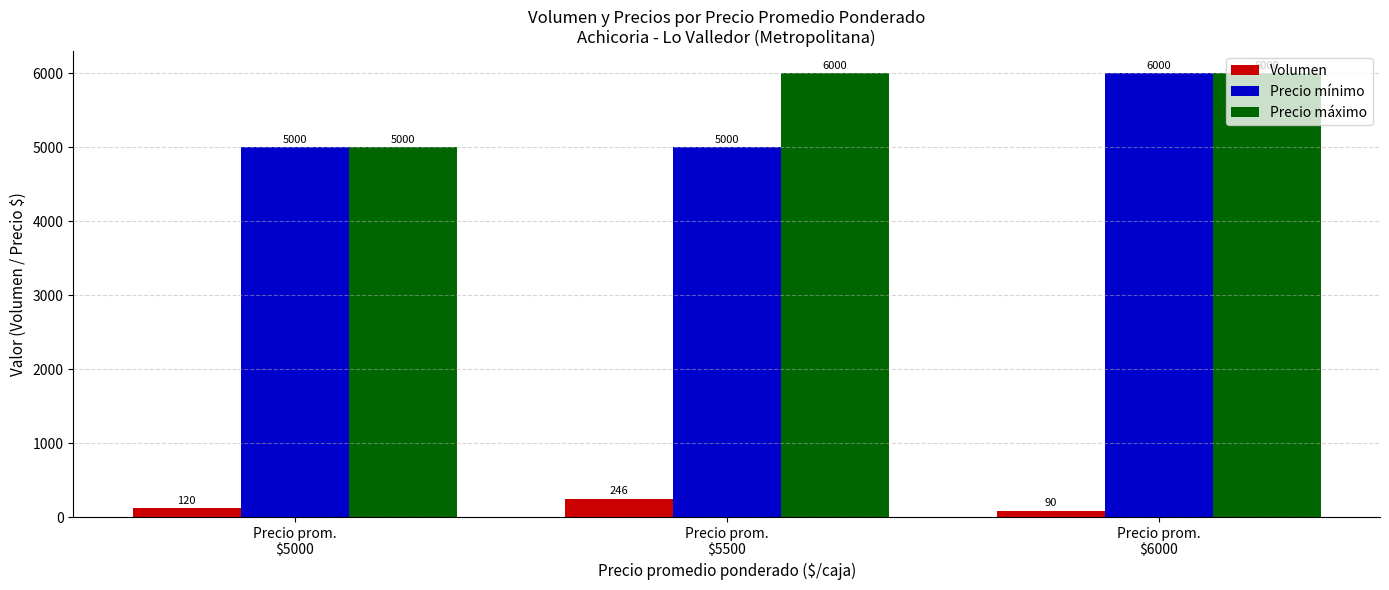

What is the difference between the maximum and minimum values in the Volumen series?

156.4